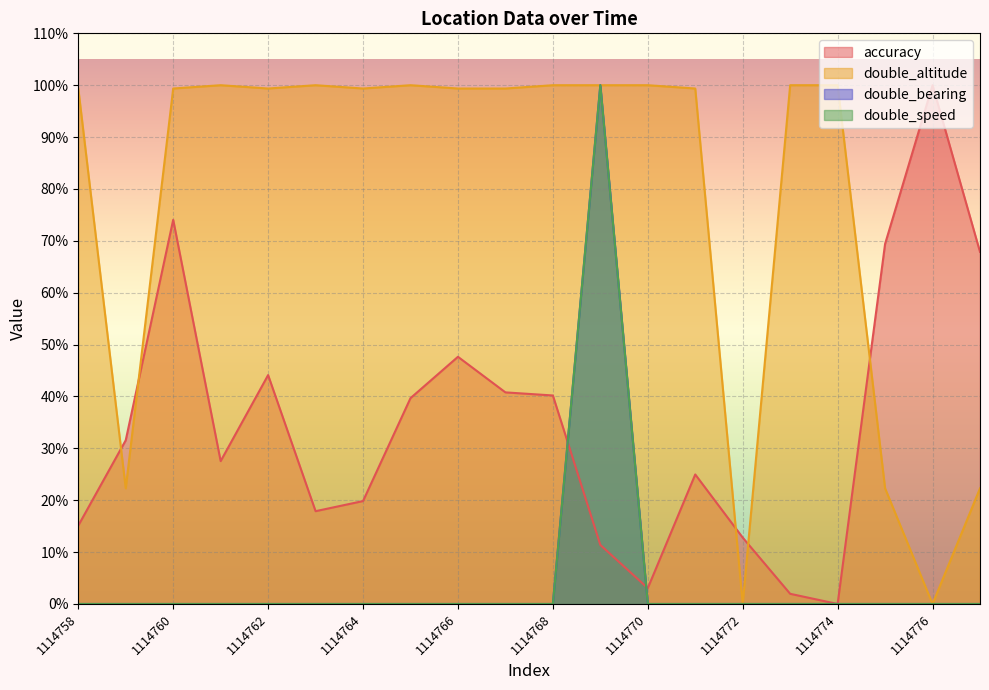

Which label corresponds to the largest value in the chart?

1114776